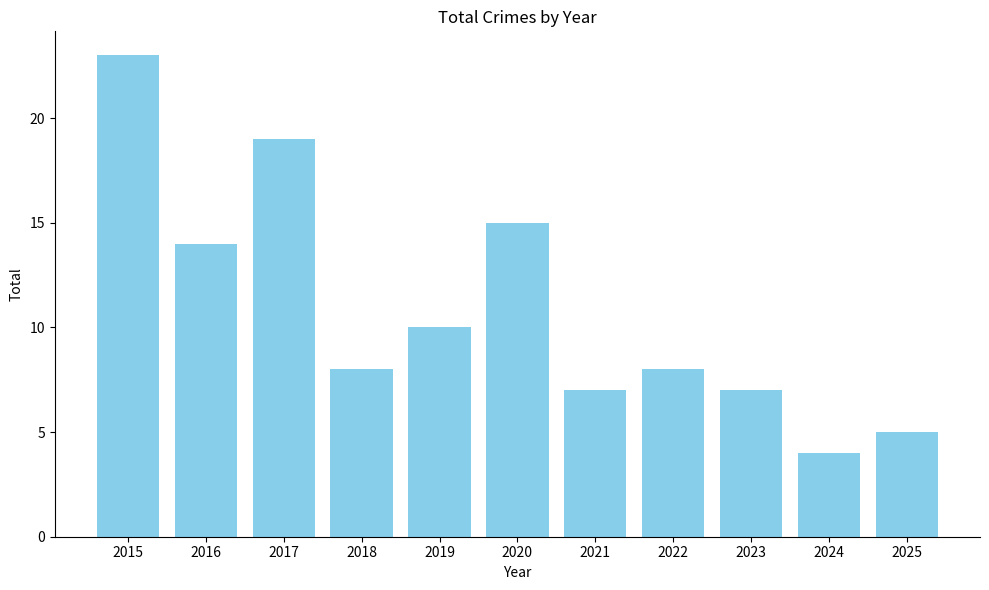

Is it true that the value at 2016 is 9?

False